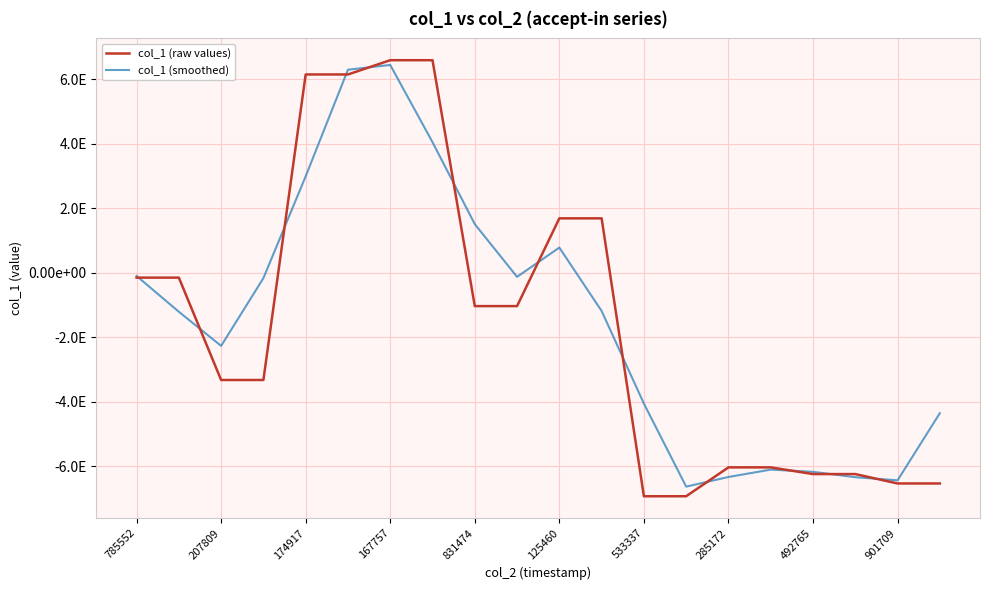

True or false: col_1 (raw values) and col_1 (smoothed) cross at least once.

True